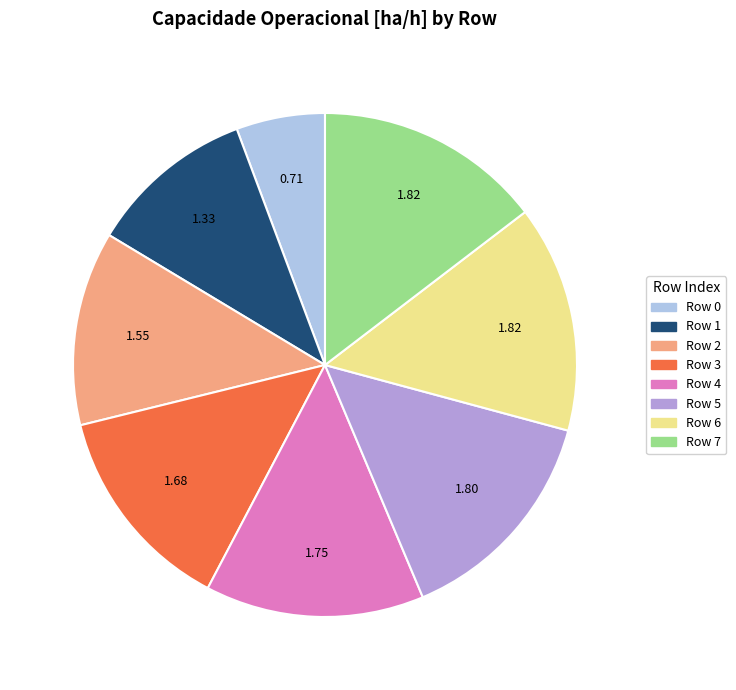

Is the sum of Row 2 and Row 6 greater than half?

No